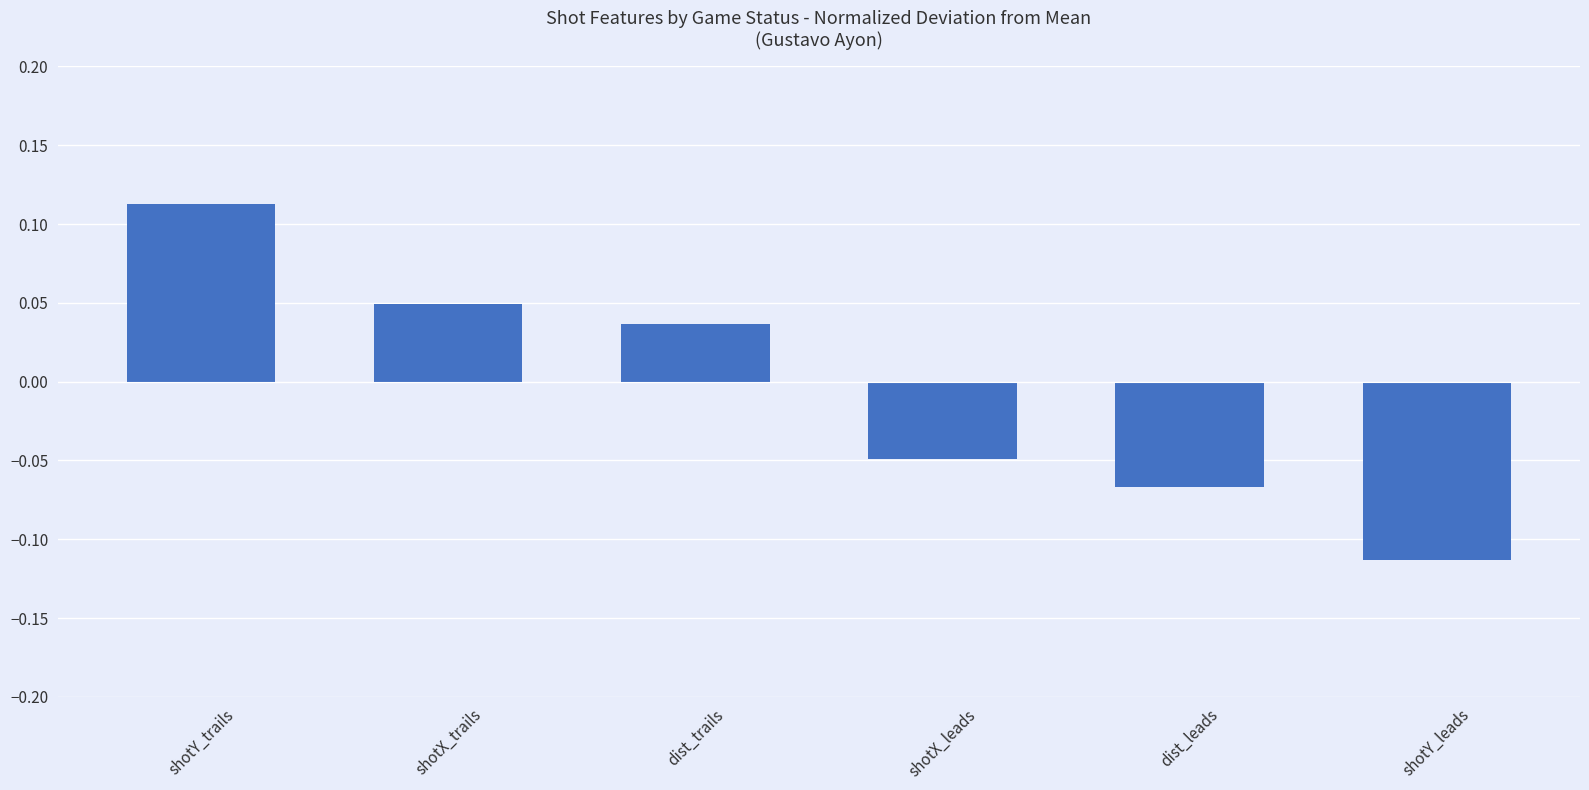

Rank the categories by value from highest to lowest.

shotY_trails, shotX_trails, dist_trails, shotX_leads, dist_leads, shotY_leads